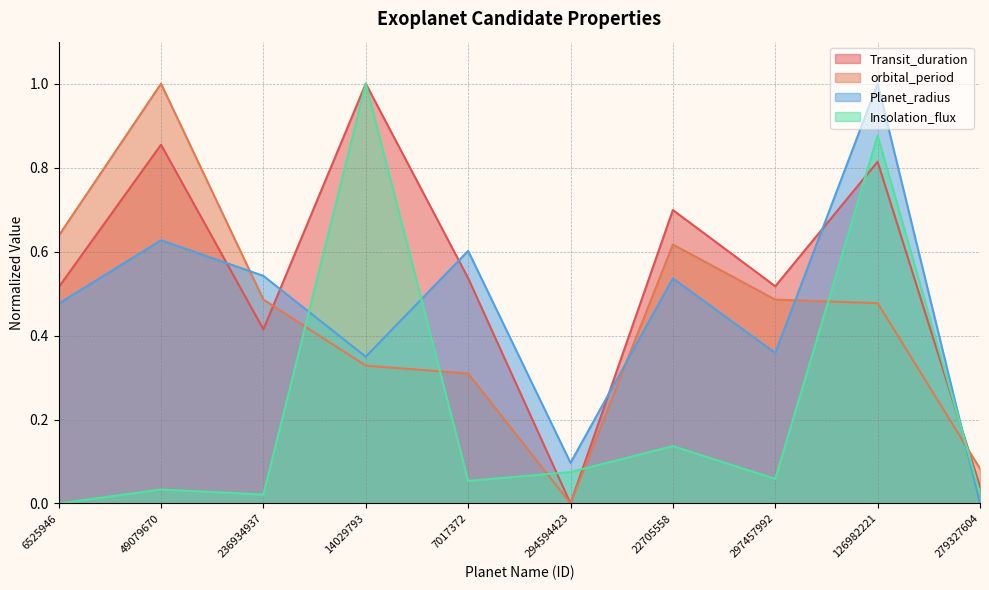

Is it true that Planet_radius equals 0.5 at 6525946?

True